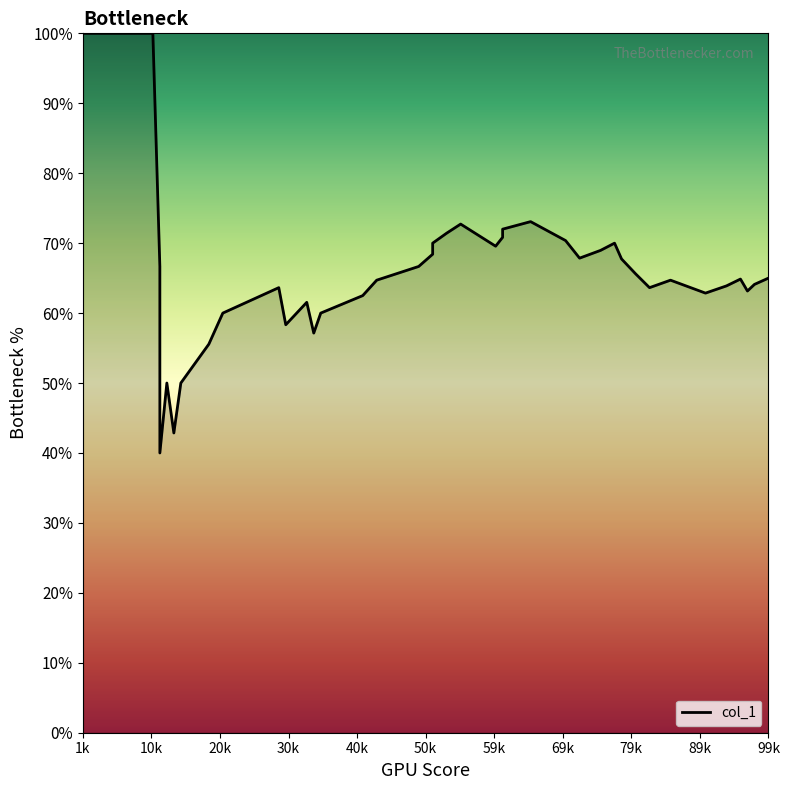

True or false: there are more than 0 points higher than both neighbors.

True